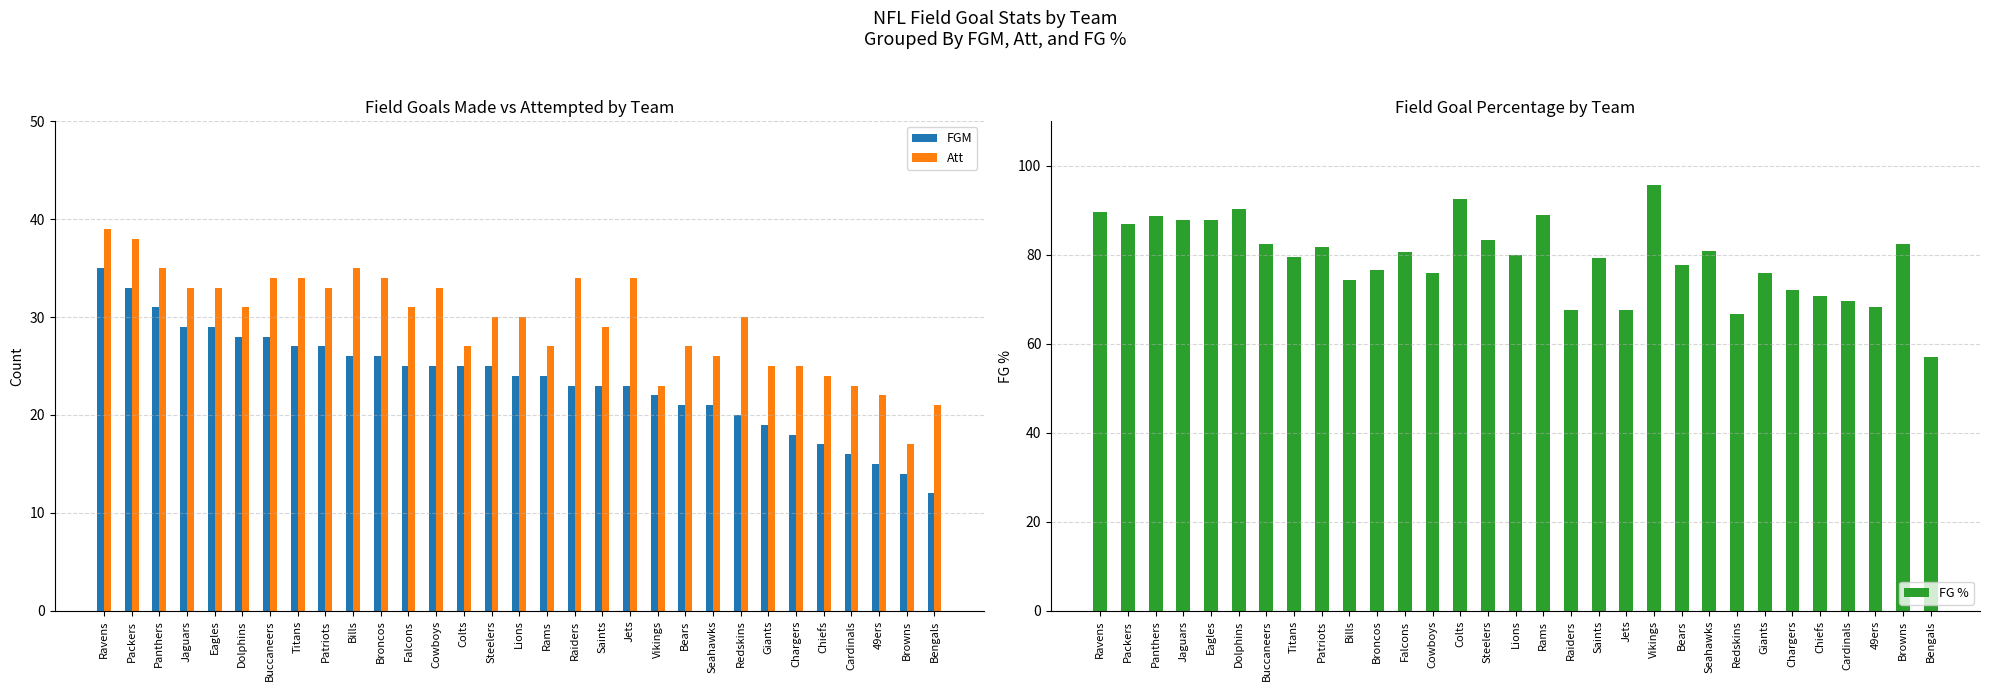

At how many categories does at least one series exceed 20?

31